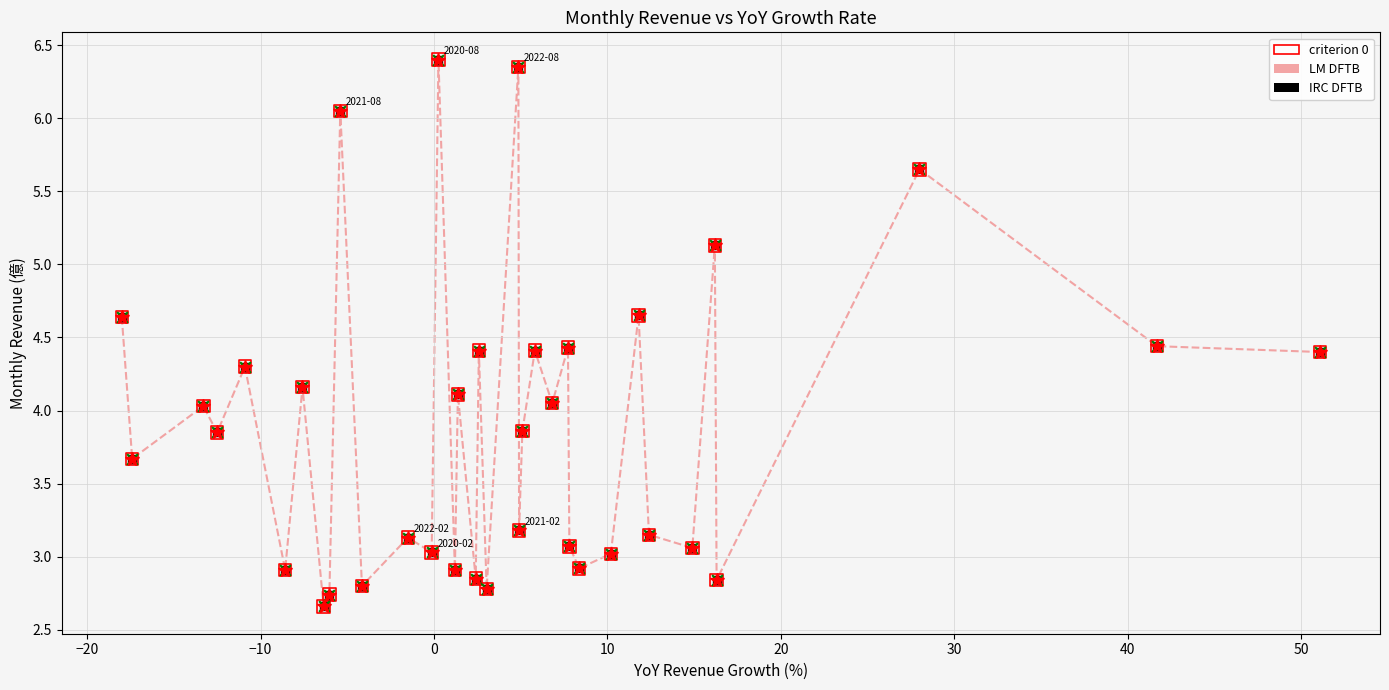

What is the difference between the maximum and minimum values?

3.7